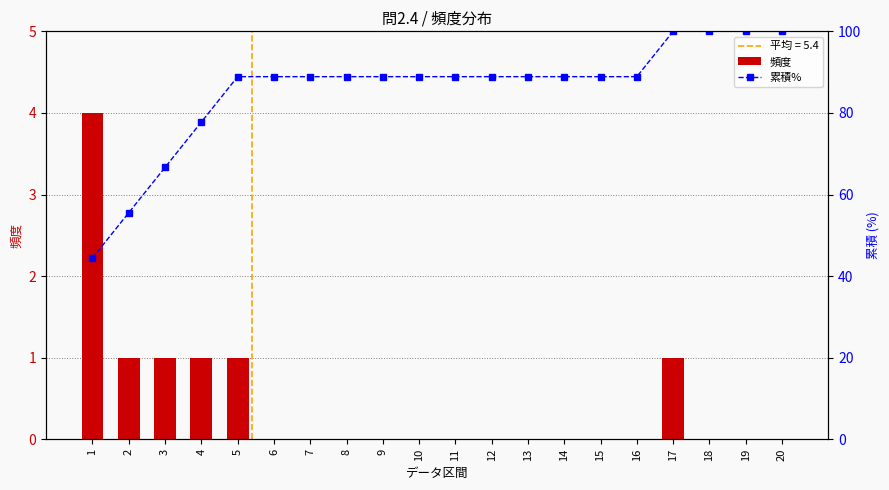

How many values in the 累積% series exceed 88?

16